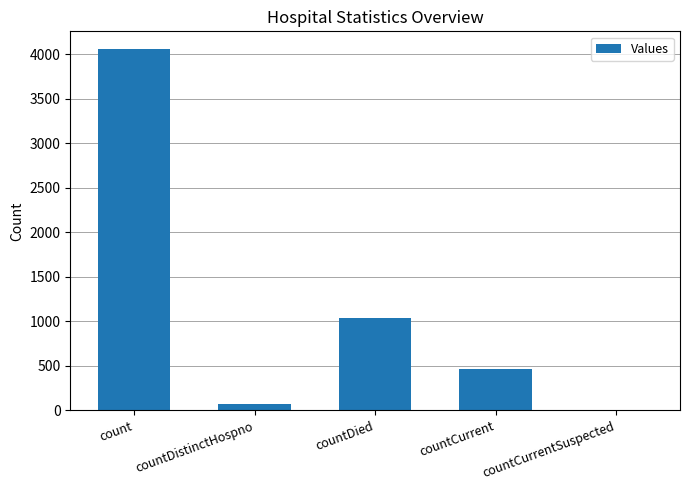

Which has a higher value, countDistinctHospno or count?

count